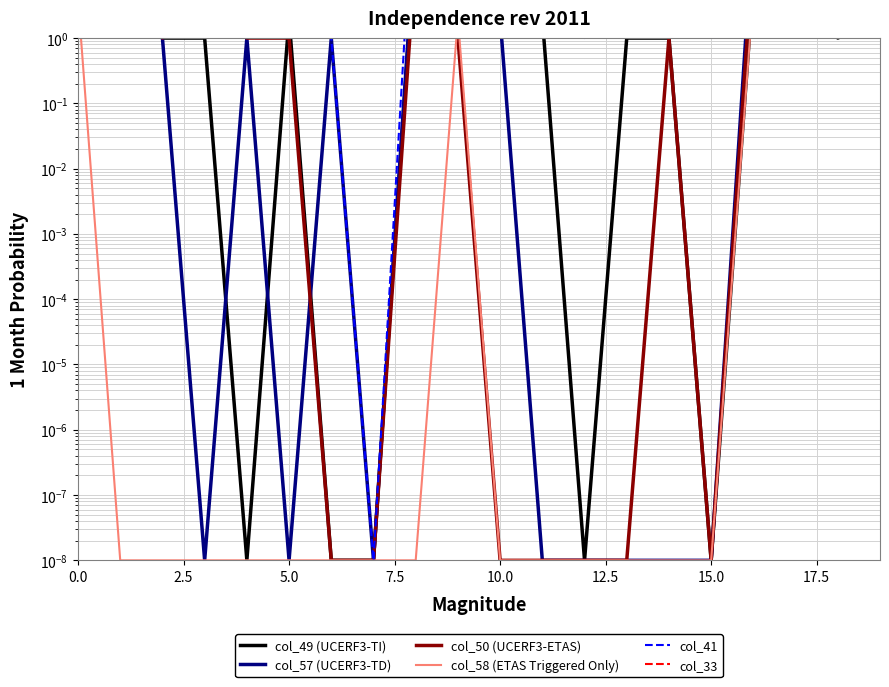

What is the average value of the col_49 (UCERF3-TI) series?

29.2